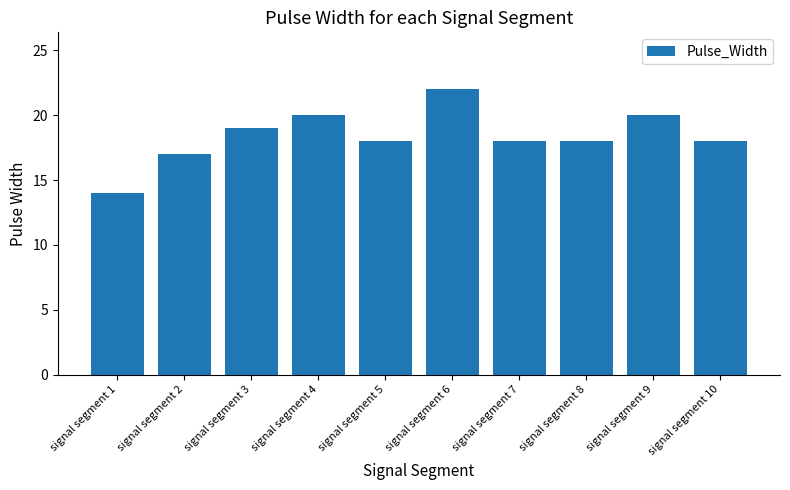

What is the value of the 6th bar from the left?

22